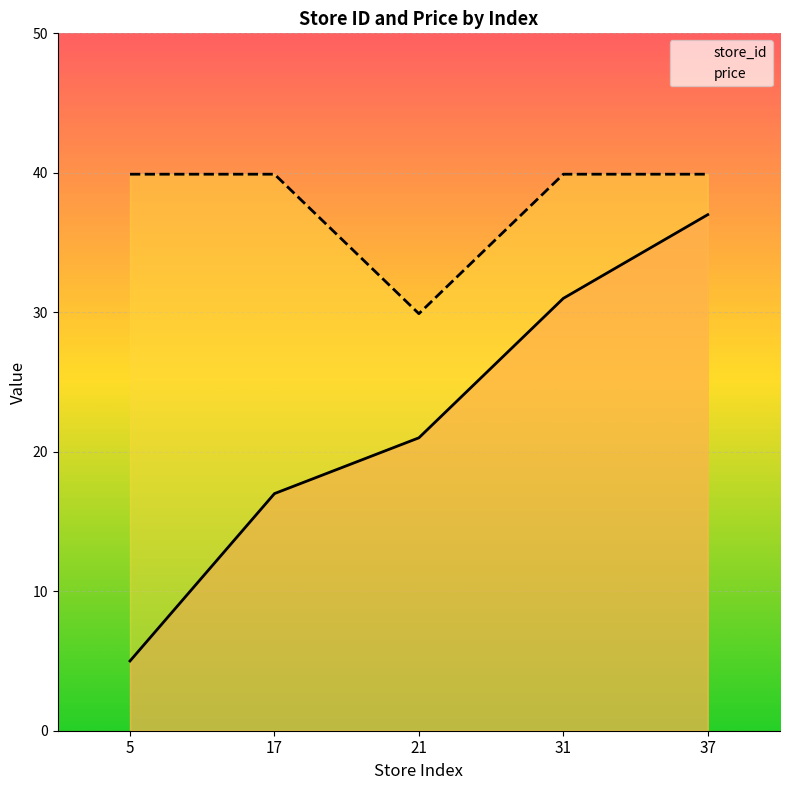

How many series are shown in this chart?

2